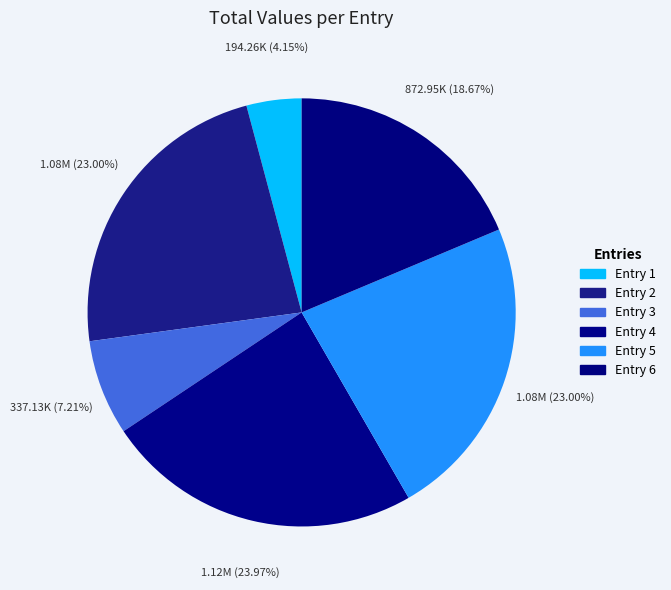

How many segments does this pie chart have?

6